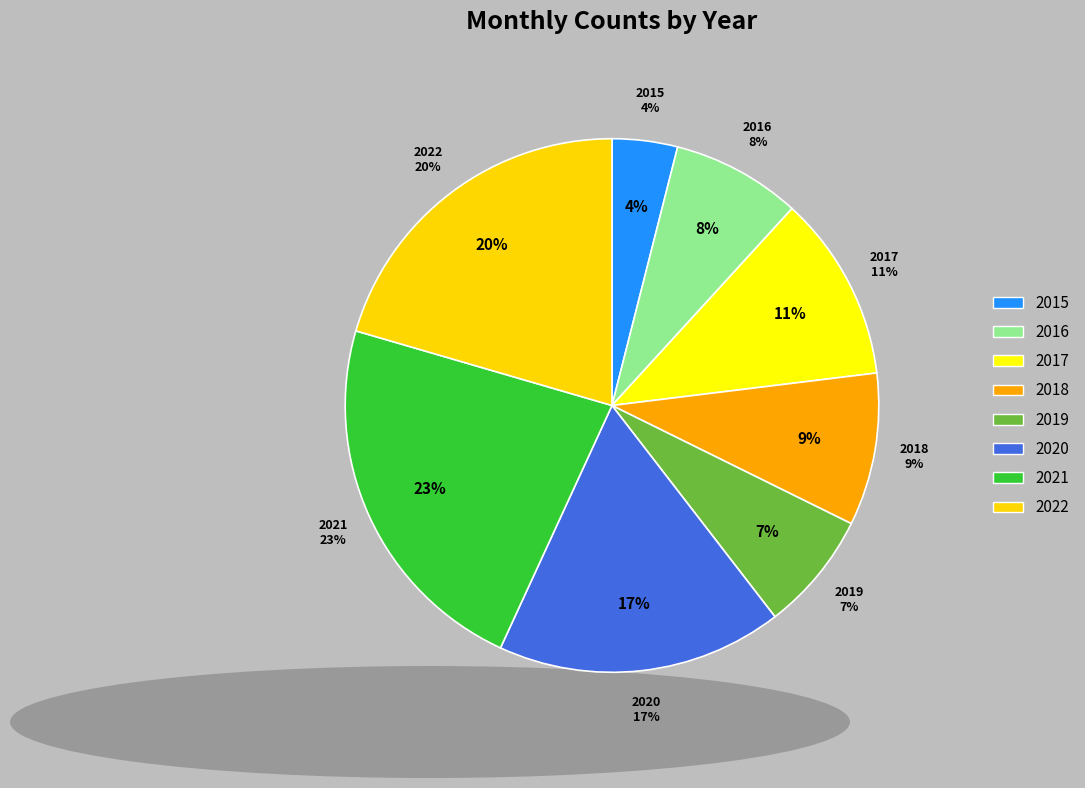

To the nearest percent, what percentage of the pie is 2022?

20%